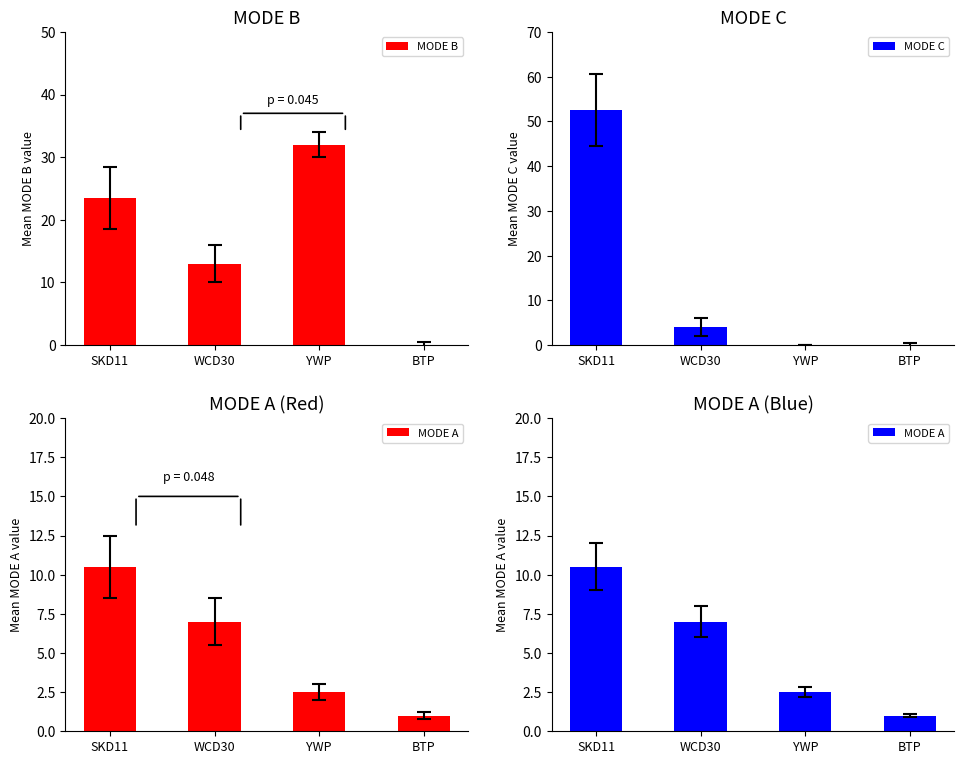

What is the greatest value displayed?

52.5